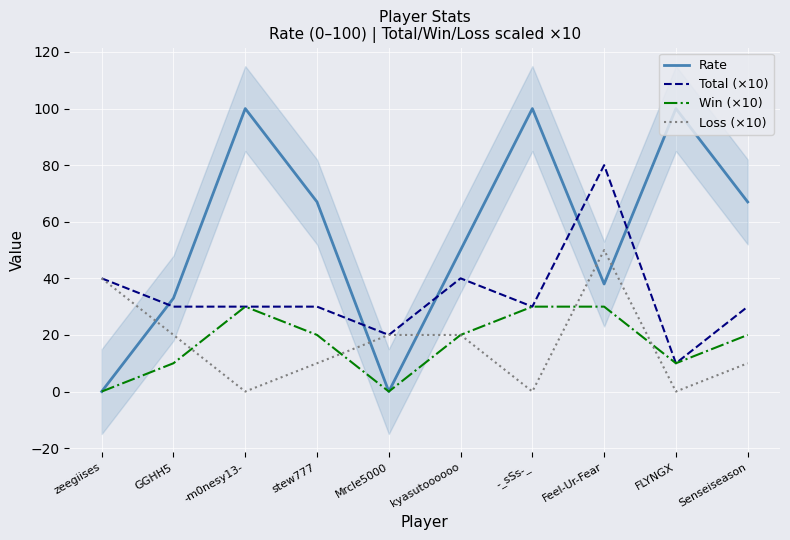

At how many categories does at least one series exceed 14?

10